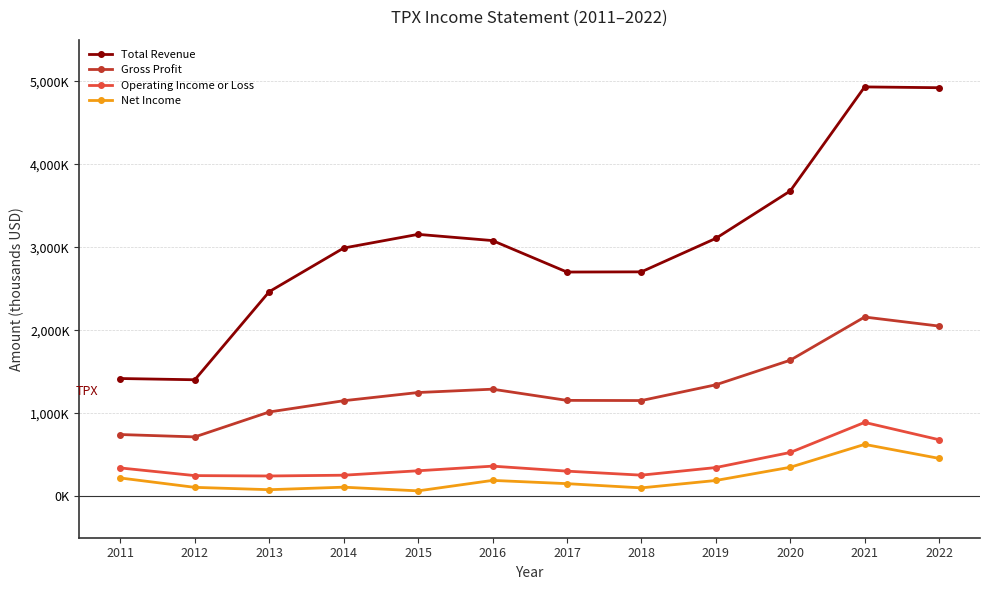

Does the chart have visible grid lines?

Yes